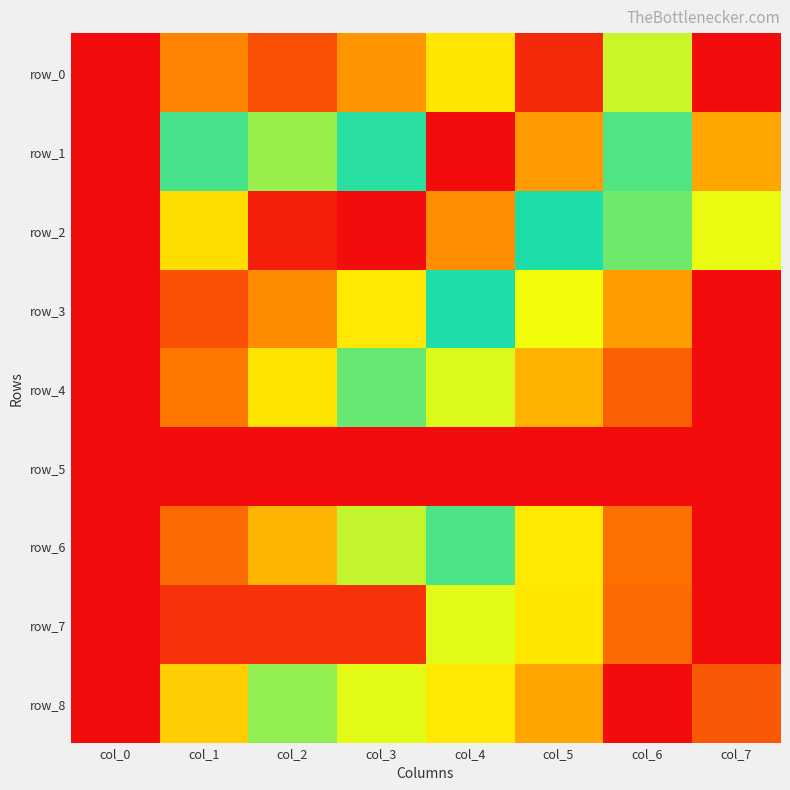

At col_6, list the series in order from largest to smallest.

row_8, row_6, row_3, row_0, row_1, row_2, row_7, row_4, row_5